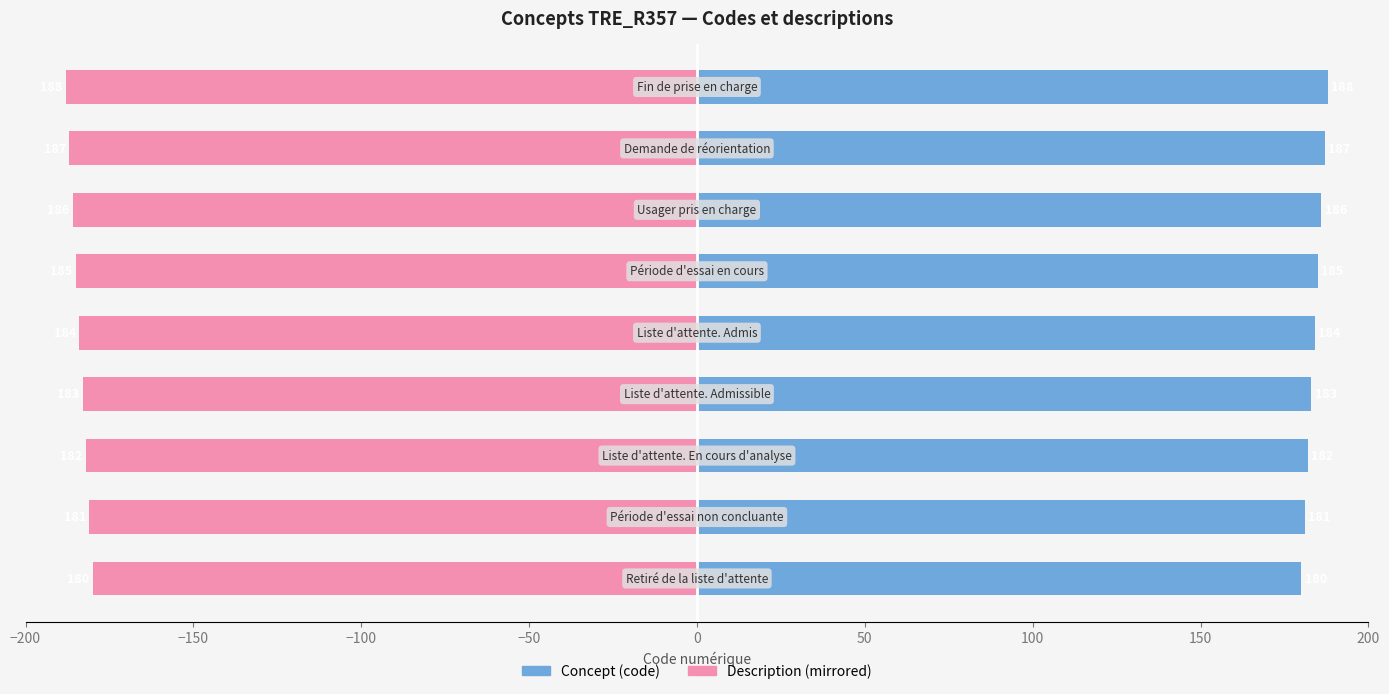

What position from the right is 200?

1